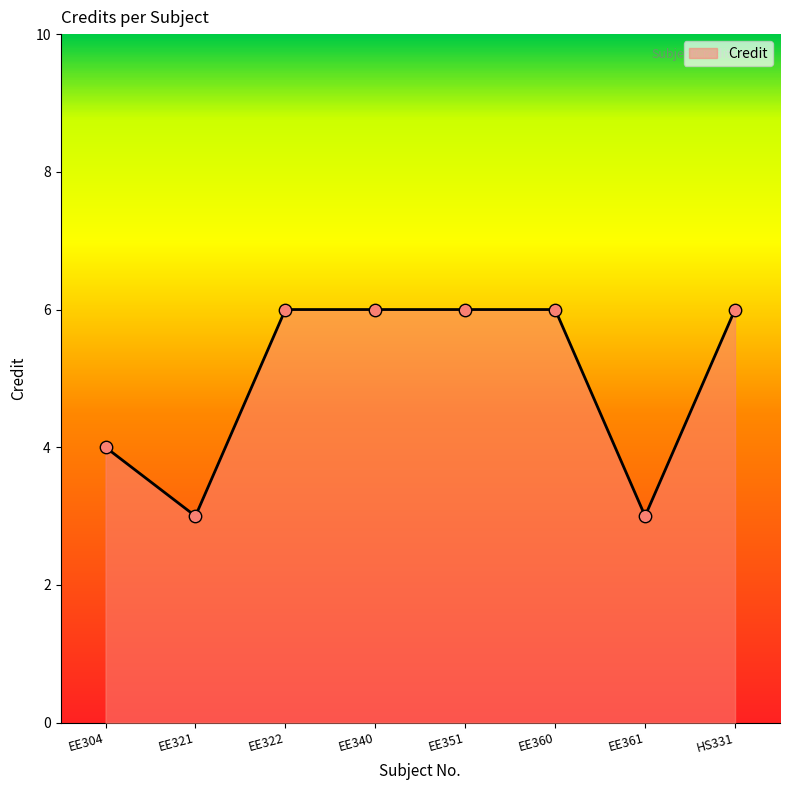

What is the ratio of the value at EE321 to the value at EE351?

0.5